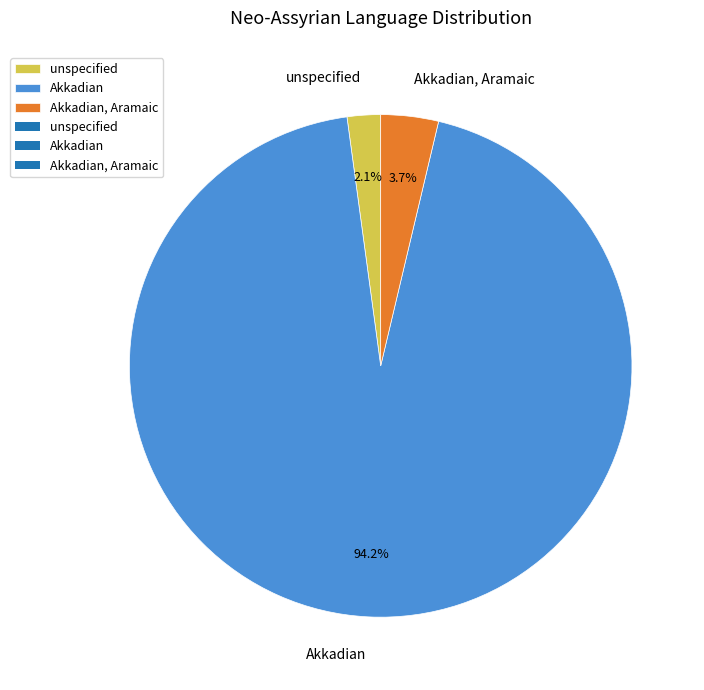

To the nearest percent, what percentage of the pie is unspecified?

2%